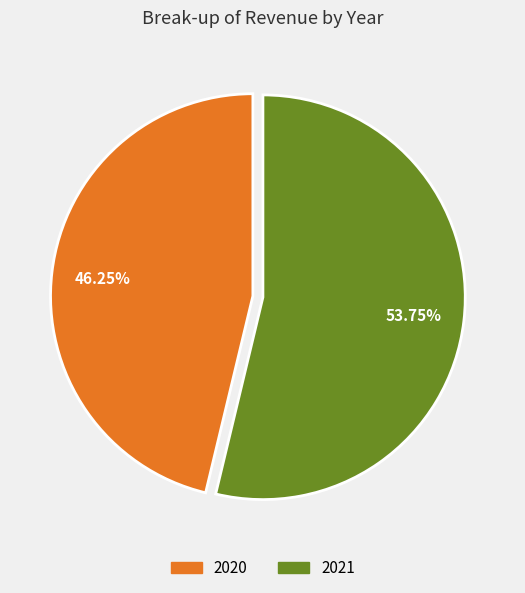

True or false: 2020 accounts for 46% of the total.

True